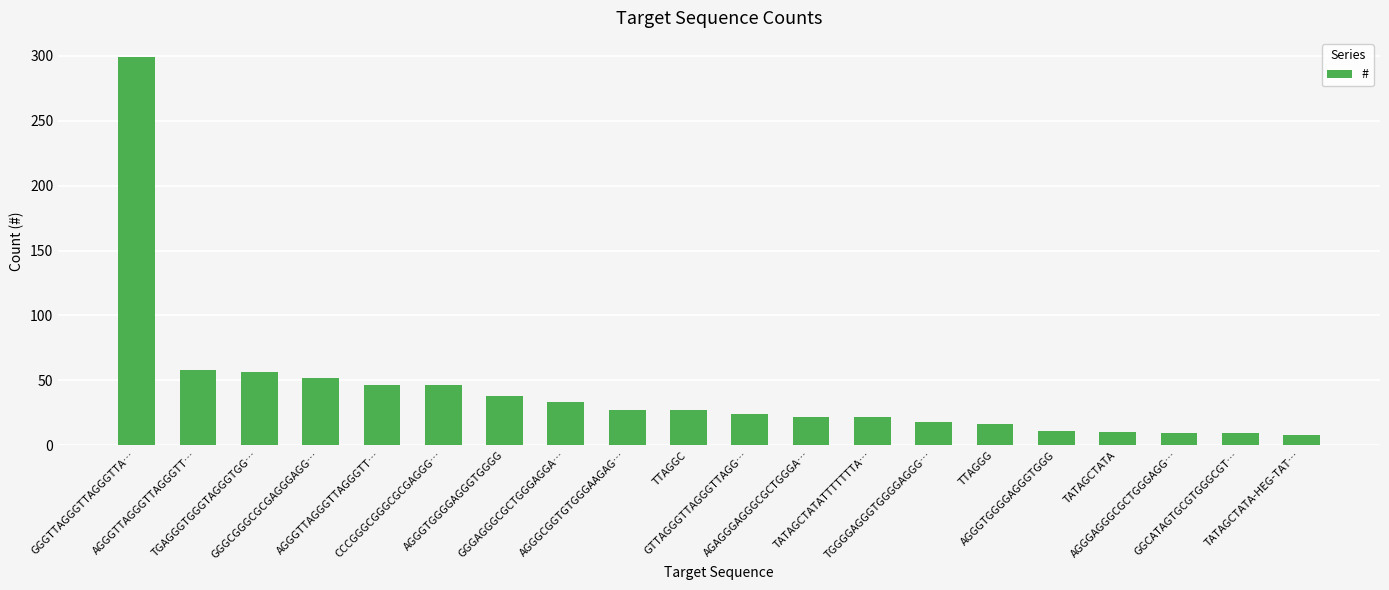

Count the number of data series in this chart.

1